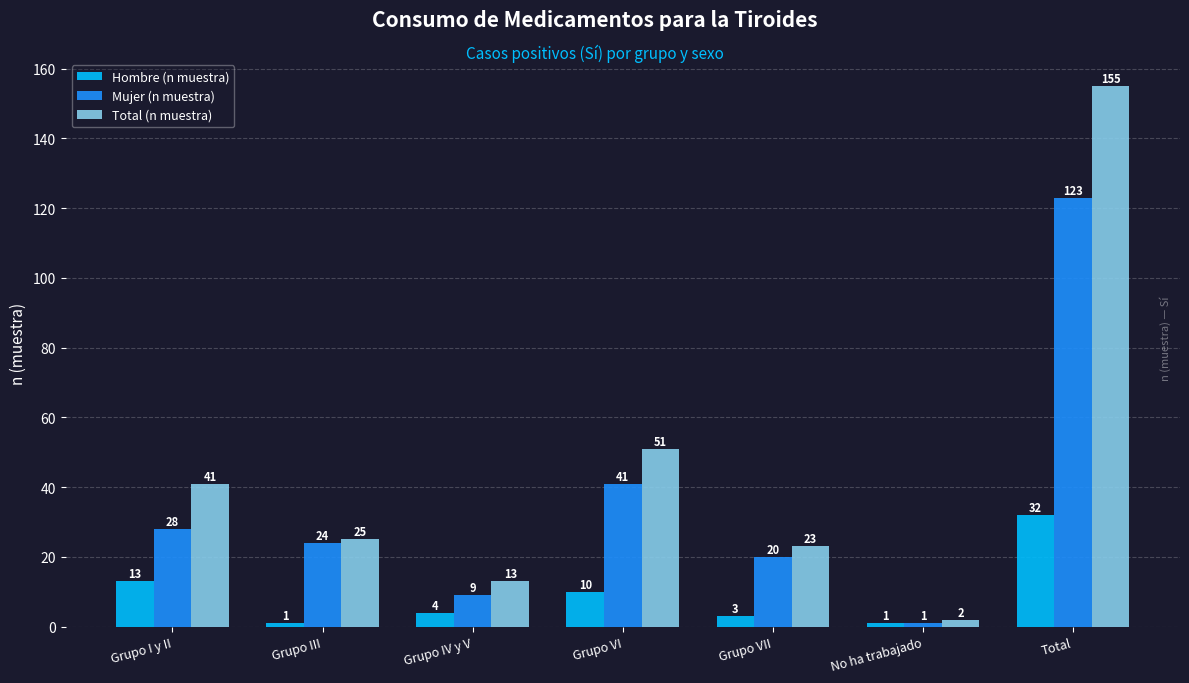

At how many categories does at least one series exceed 7?

6